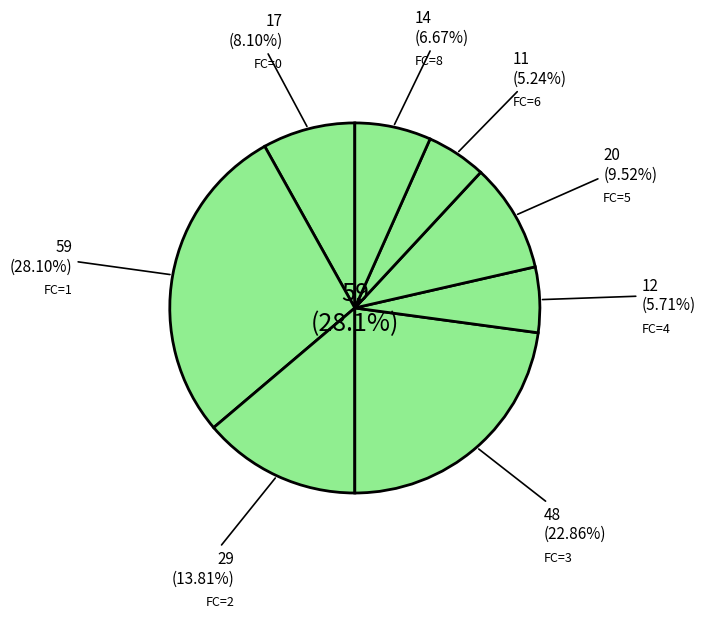

How many segments does this pie chart have?

7